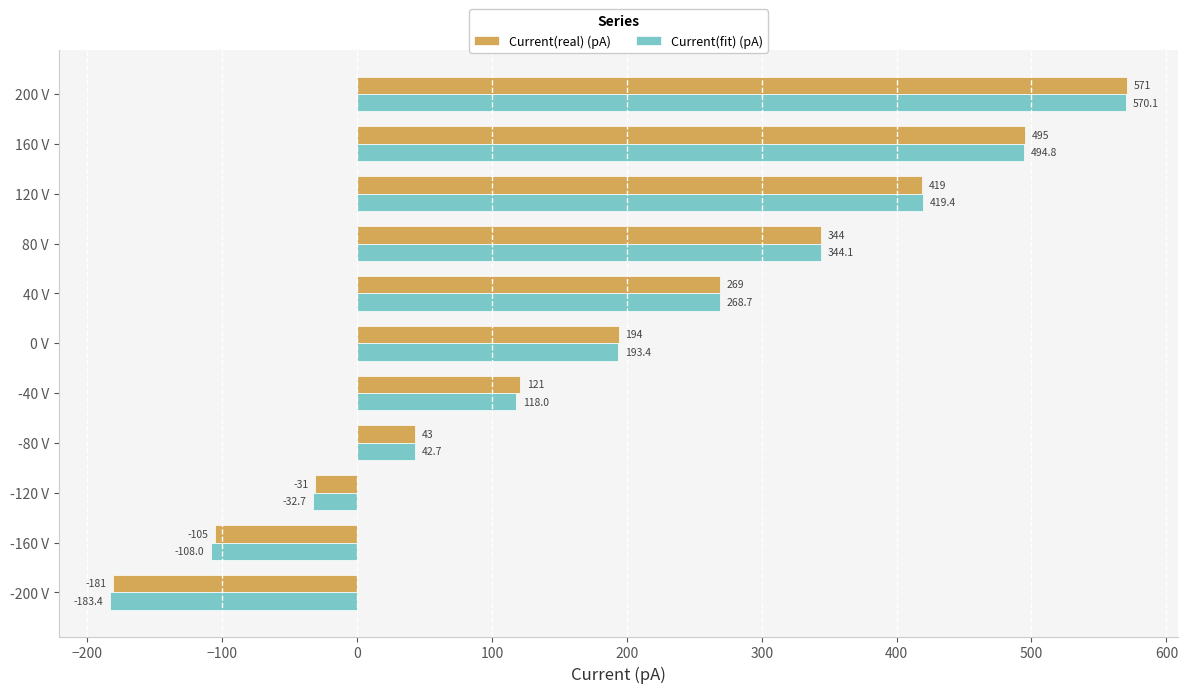

List the labels in order of Current(real) (pA) value, smallest first.

-200 V, -160 V, -120 V, -80 V, -40 V, 0 V, 40 V, 80 V, 120 V, 160 V, 200 V